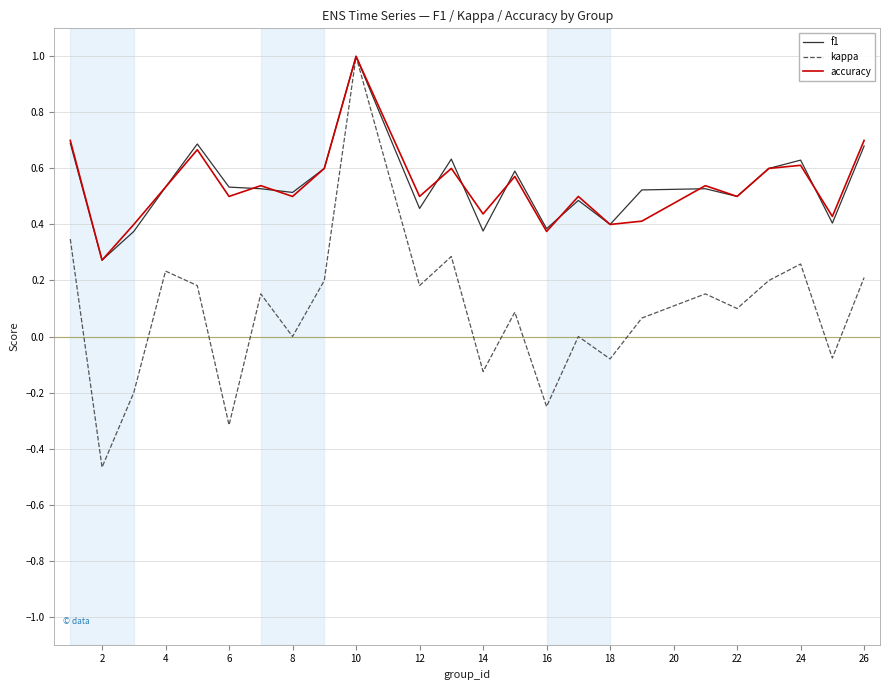

Which series has the largest range (max minus min)?

kappa